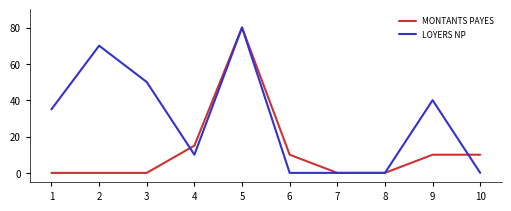

The LOYERS NP series shows 80000 at 5. True or false?

True